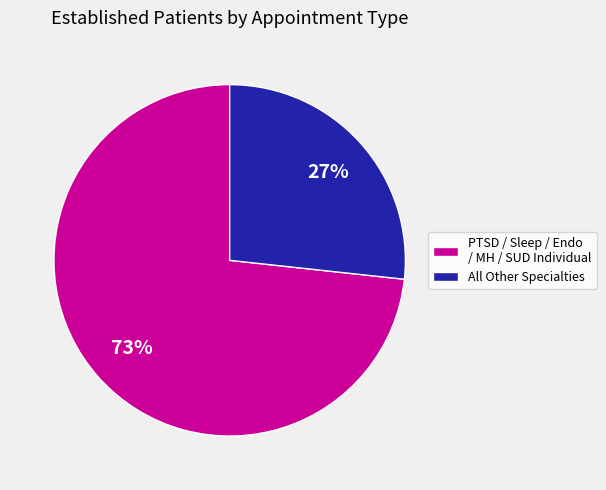

Is the sum of All Other Specialties and PTSD / Sleep / Endo / MH / SUD Individual greater than half?

Yes